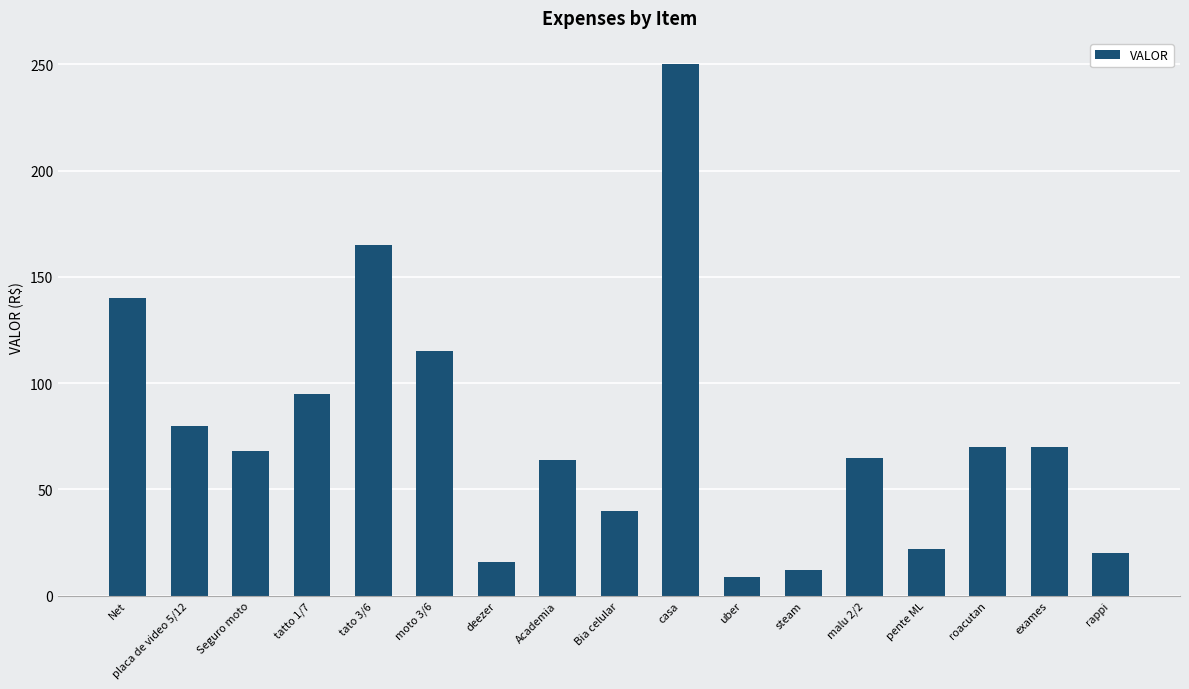

What is the difference between the values at placa de video 5/12 and Academia?

16